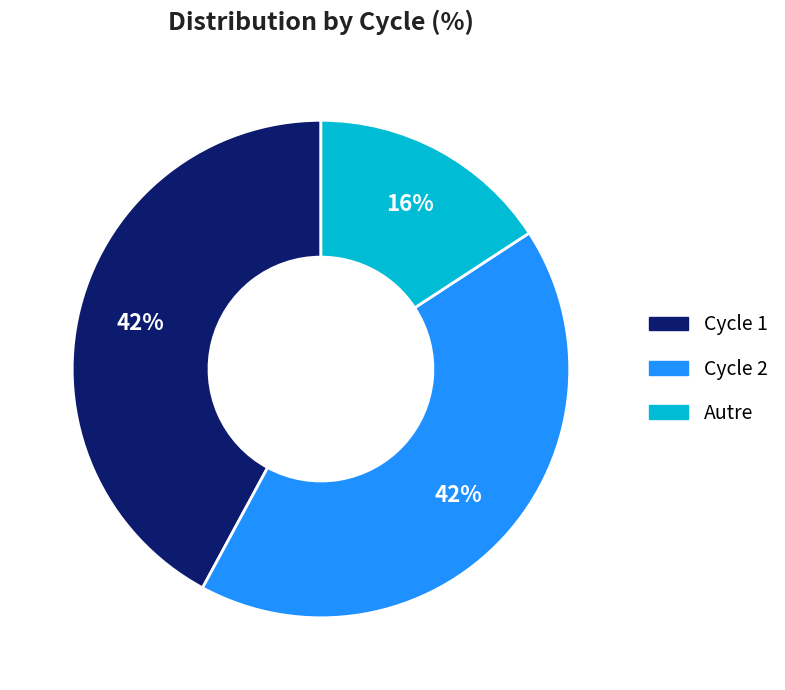

Which category has the smallest portion of the pie?

Autre